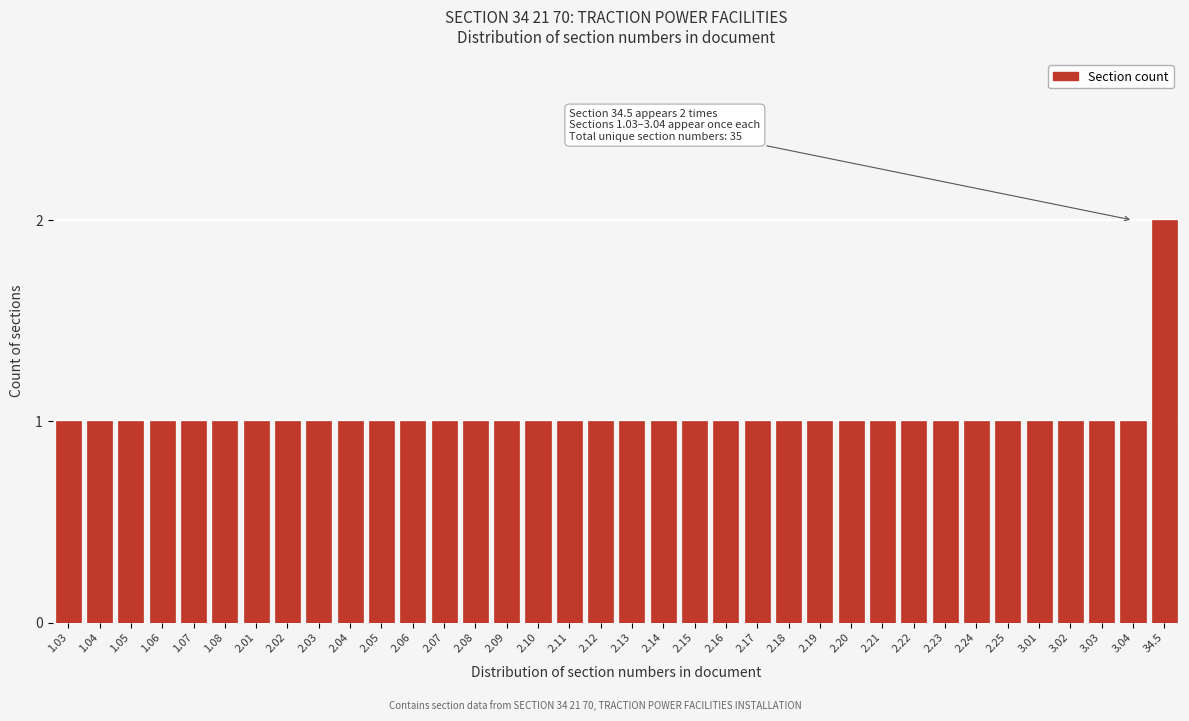

What is the ratio of the value at 2.16 to the value at 3.03?

1.0